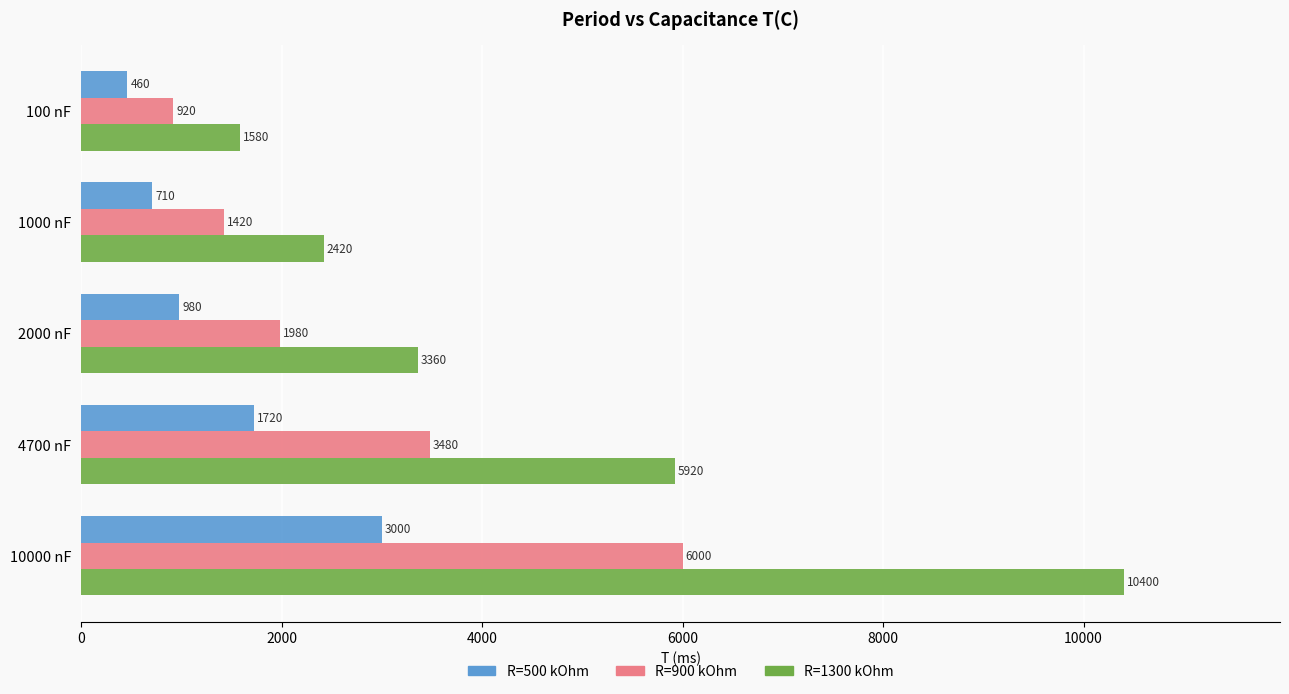

At which label is R=500 kOhm closest to 1730?

4700 nF